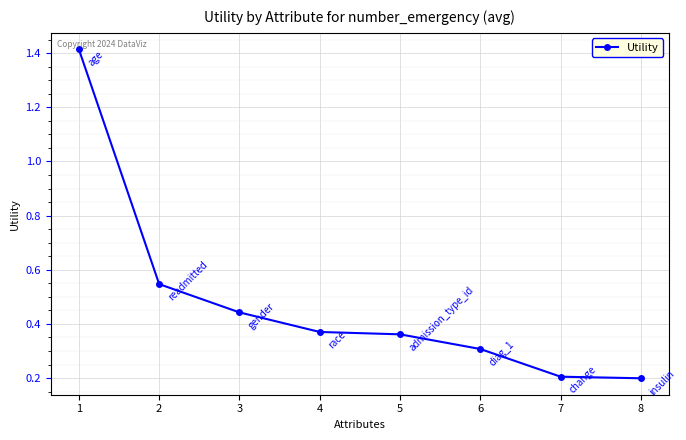

True or false: there are more than 1 points higher than both neighbors.

False